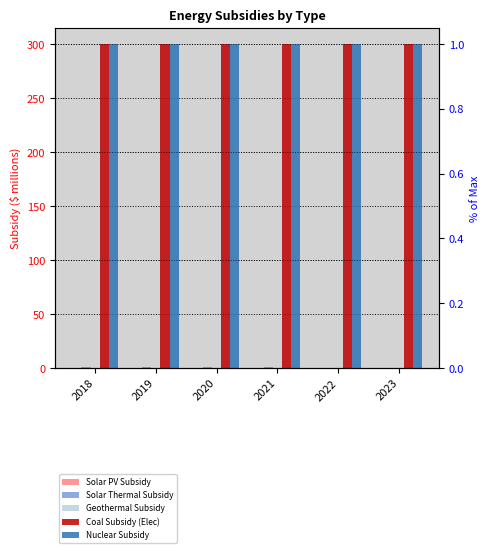

Reading left to right, transcribe all the data shown in this chart.

Solar PV Subsidy: 0.3	0.3	0.3	0.2	0.1	0.1
Solar Thermal Subsidy: 1.1	1.1	0.9	0.7	0.3	0.3
Geothermal Subsidy: 0.3	0.3	0.3	0.3	0.3	0.3
Coal Subsidy (Elec): 300.0	300.0	300.0	300.0	300.0	300.0
Nuclear Subsidy: 300.0	300.0	300.0	300.0	300.0	300.0